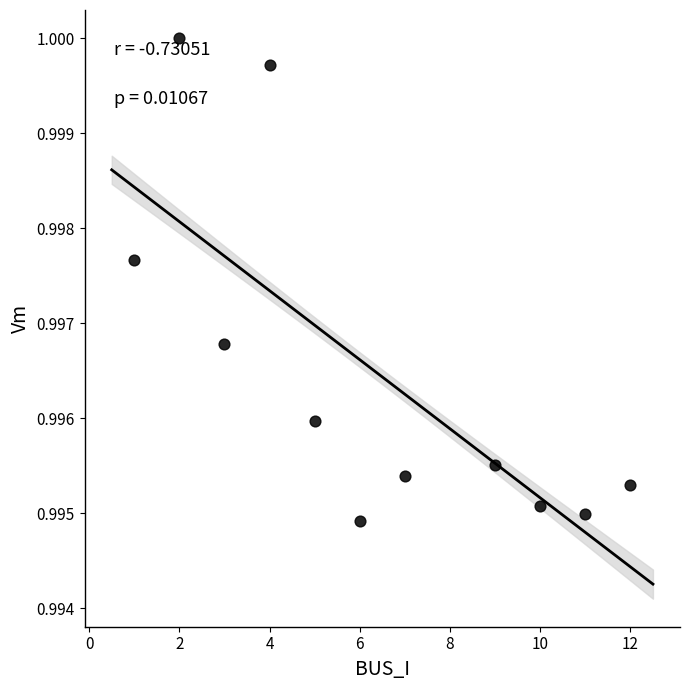

What is the average X value?

6.4